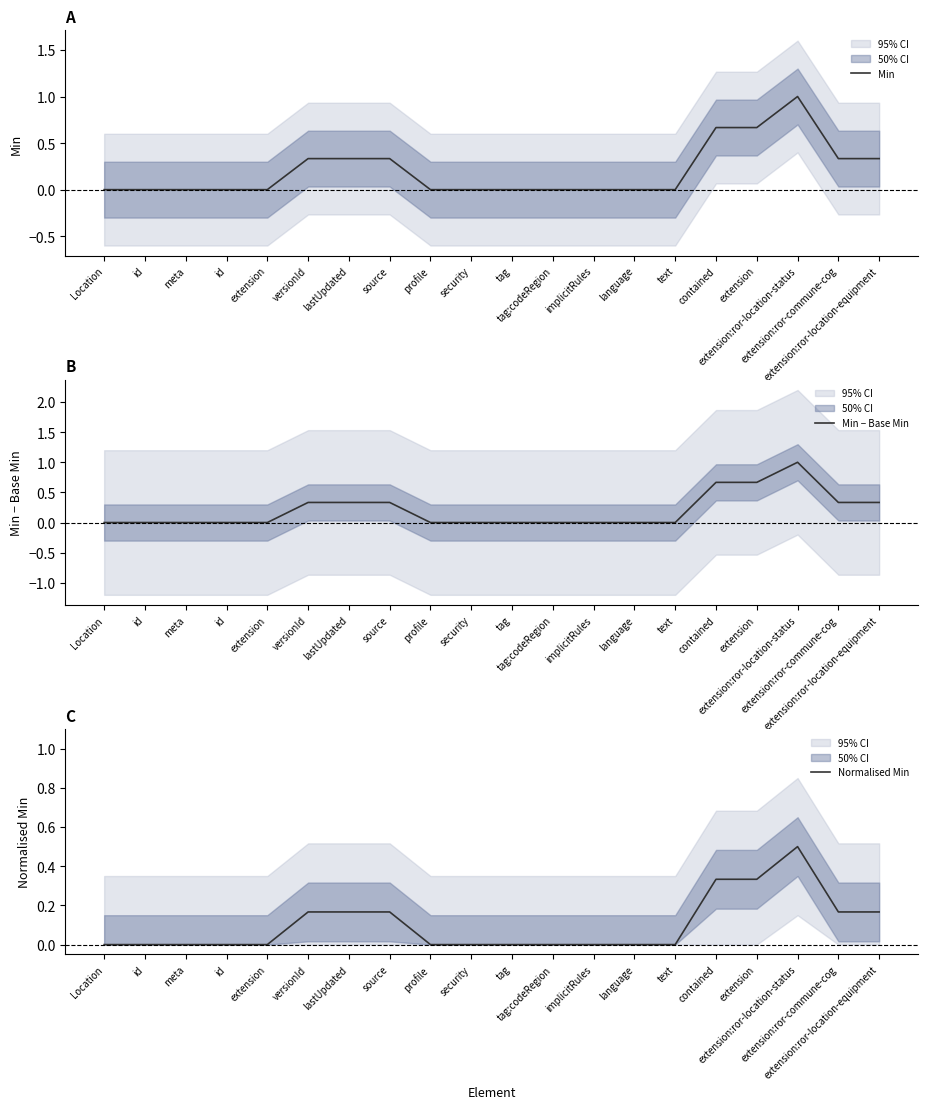

Read the Min − Base Min value at extension:ror-commune-cog.

0.3